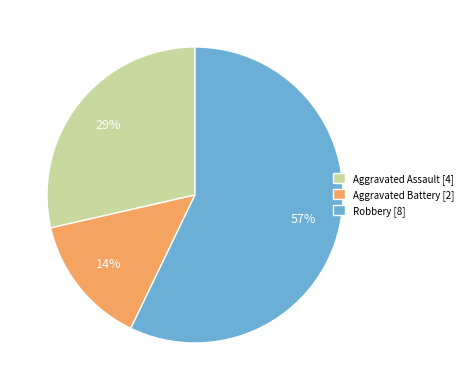

Count the number of slices in the pie.

3